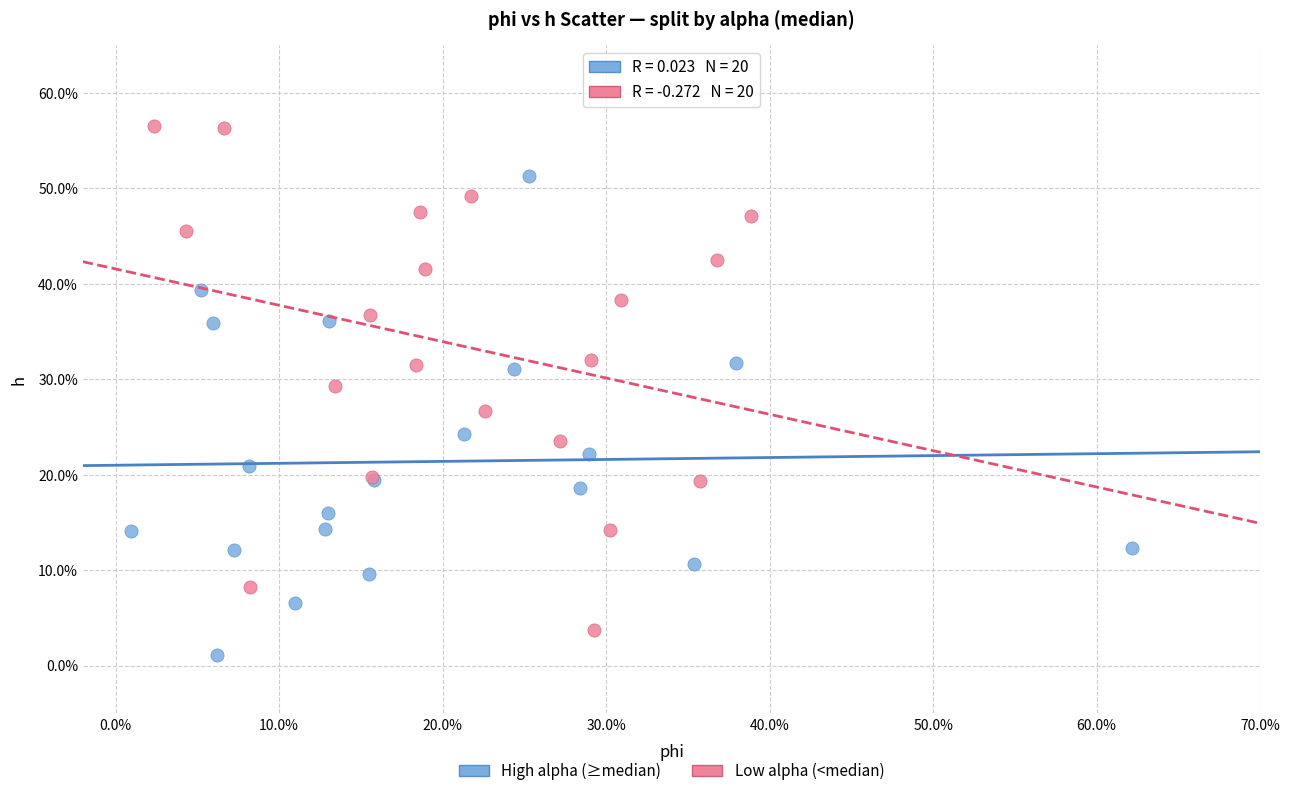

Which series has the largest Y range (max minus min)?

Low alpha (<median)